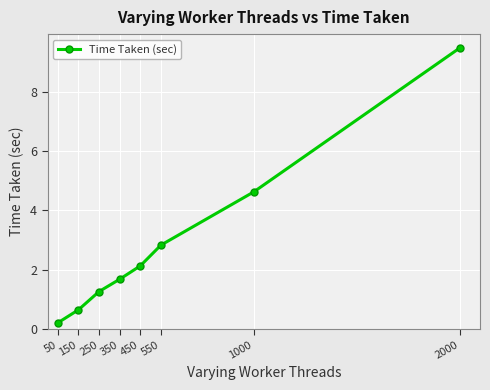

Reading left to right, list all the values displayed in this chart.

0.2	0.6	1.3	1.7	2.1	2.8	4.6	9.5